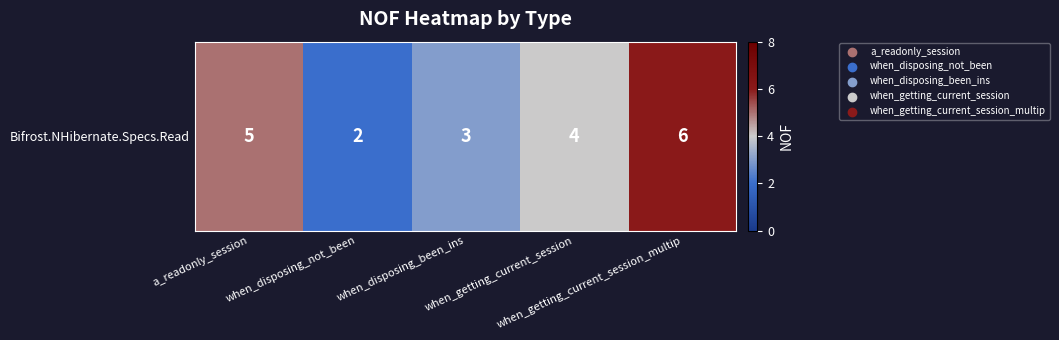

How many data points are less than 4?

2